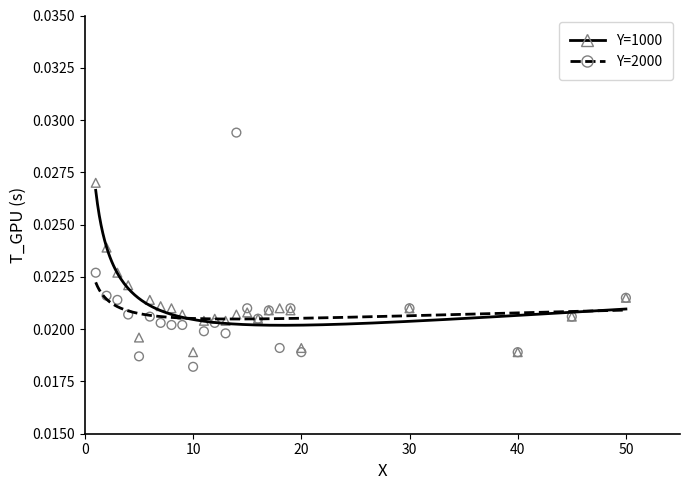

Which series has the widest spread of Y values?

Y=2000